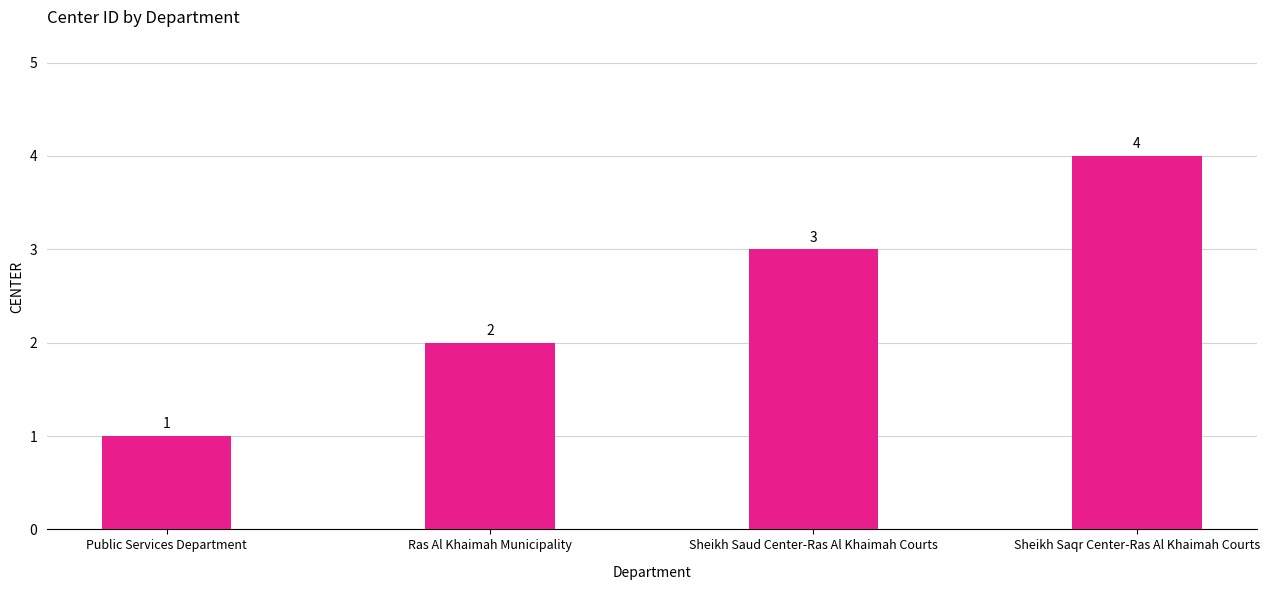

Between Ras Al Khaimah Municipality and Public Services Department, which is larger?

Ras Al Khaimah Municipality